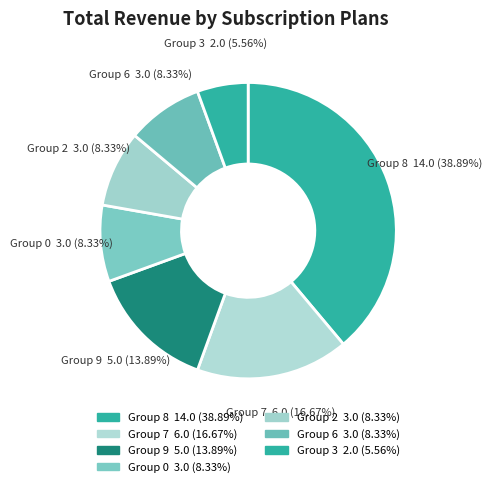

How many slices are in this pie chart?

7